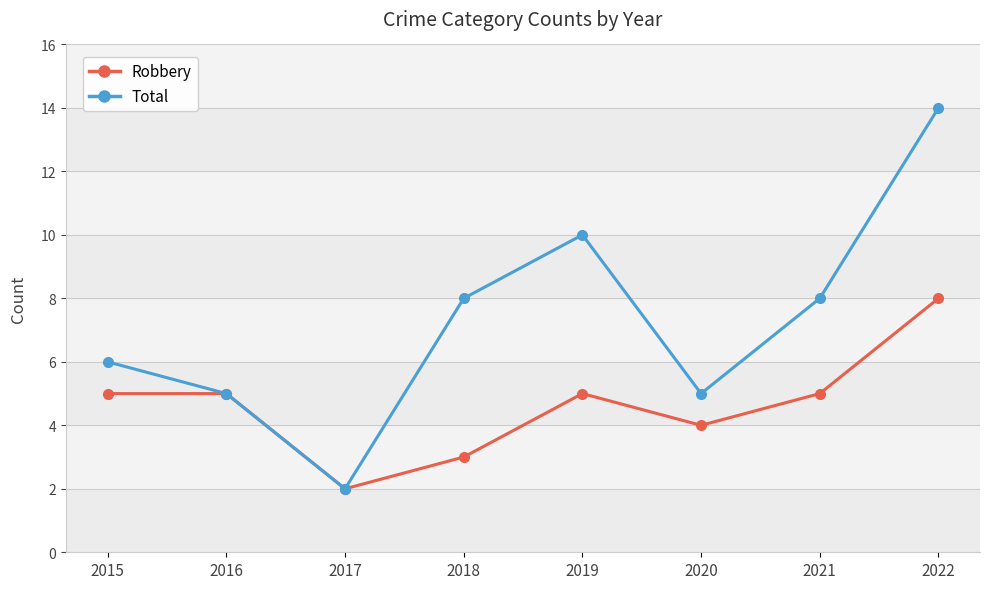

Which series changed the most between 2017 and 2018?

Total